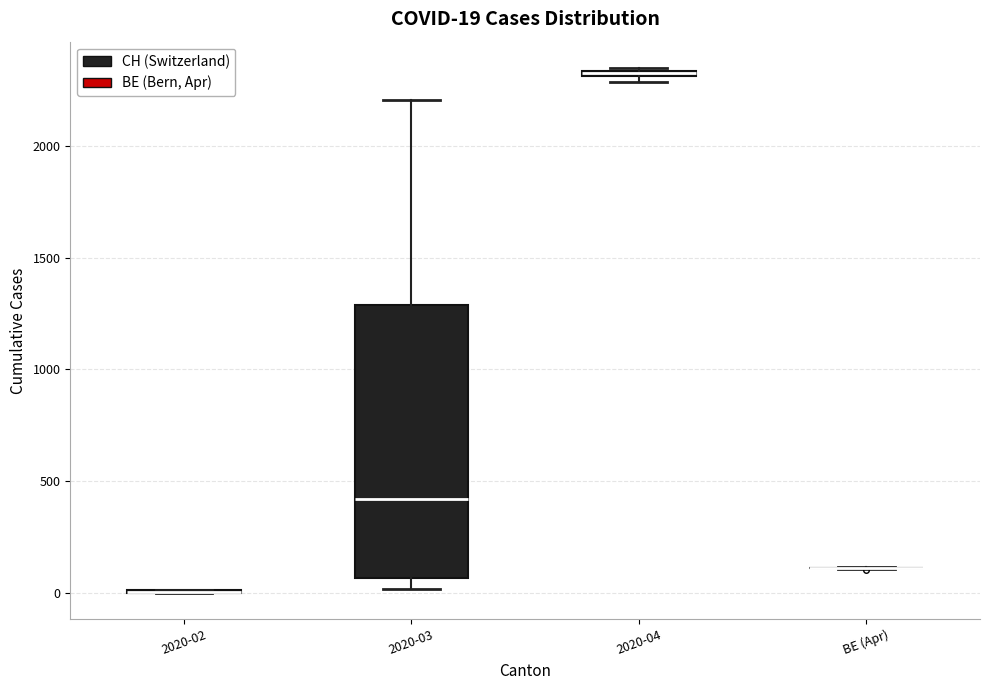

Which box is the tallest, from its lower edge to its upper edge?

2020-03